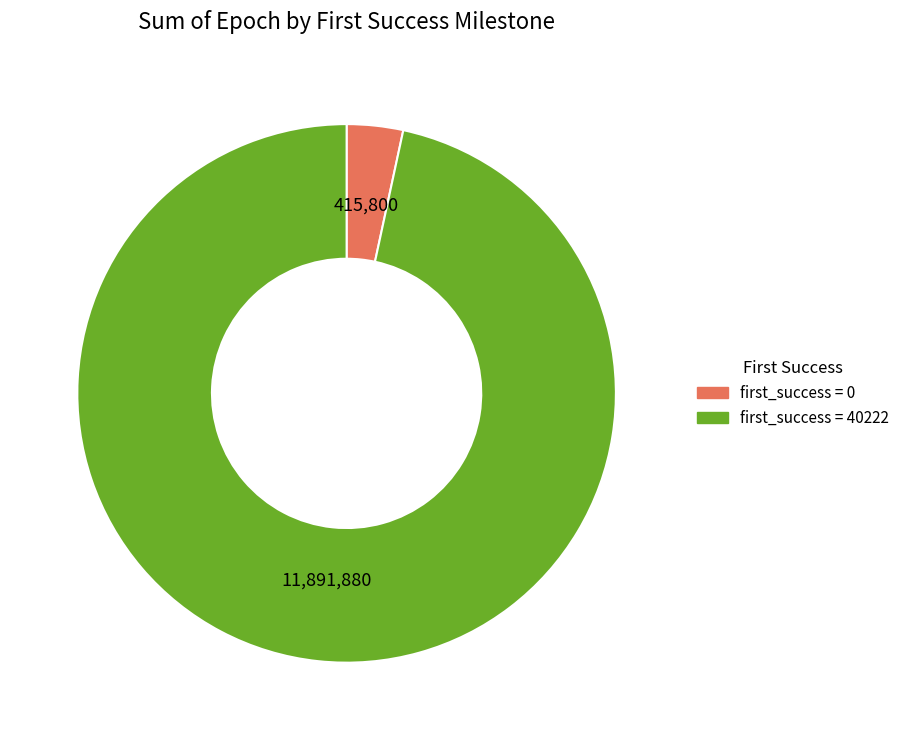

Is there a majority slice in this chart?

Yes